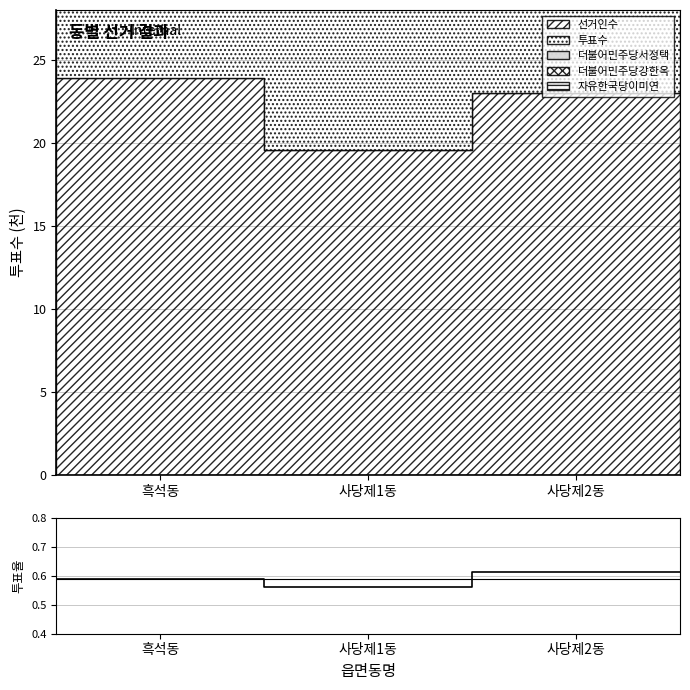

Which has a higher value, 사당제2동 or 사당제1동?

사당제2동